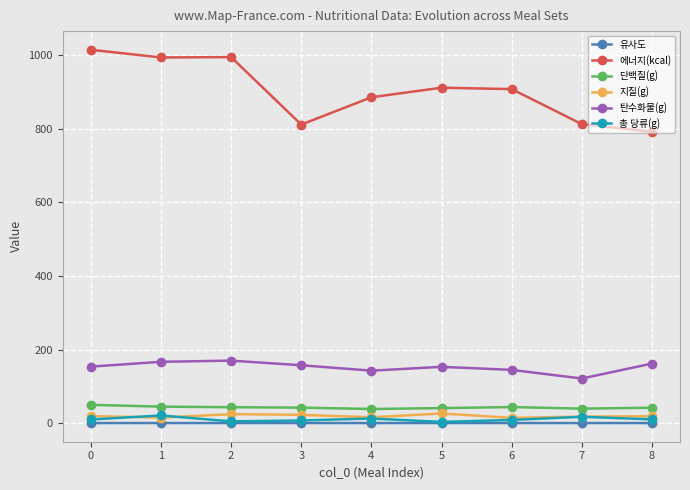

Which series has the largest range (max minus min)?

에너지(kcal)